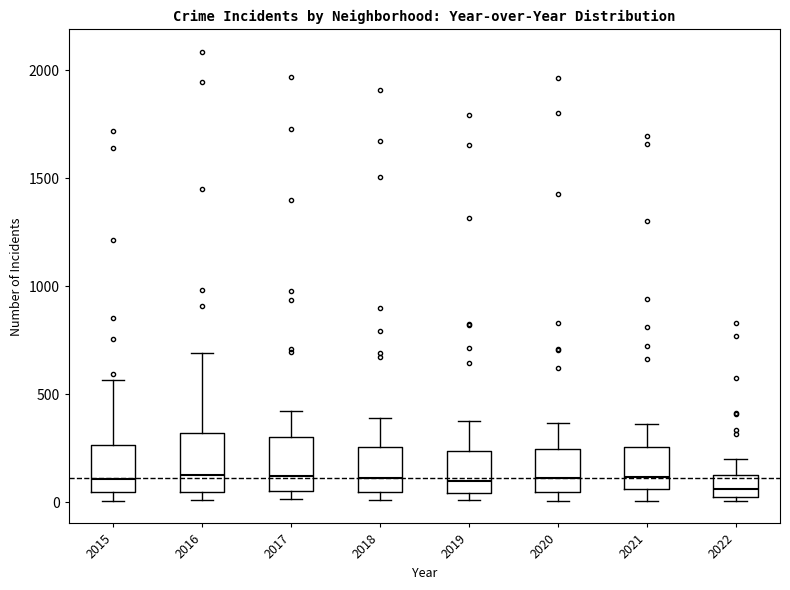

Where does the median line of the box at x = 2020 sit on the y-axis? The values are not printed on the chart, so give them approximately, as read against the axis.

100